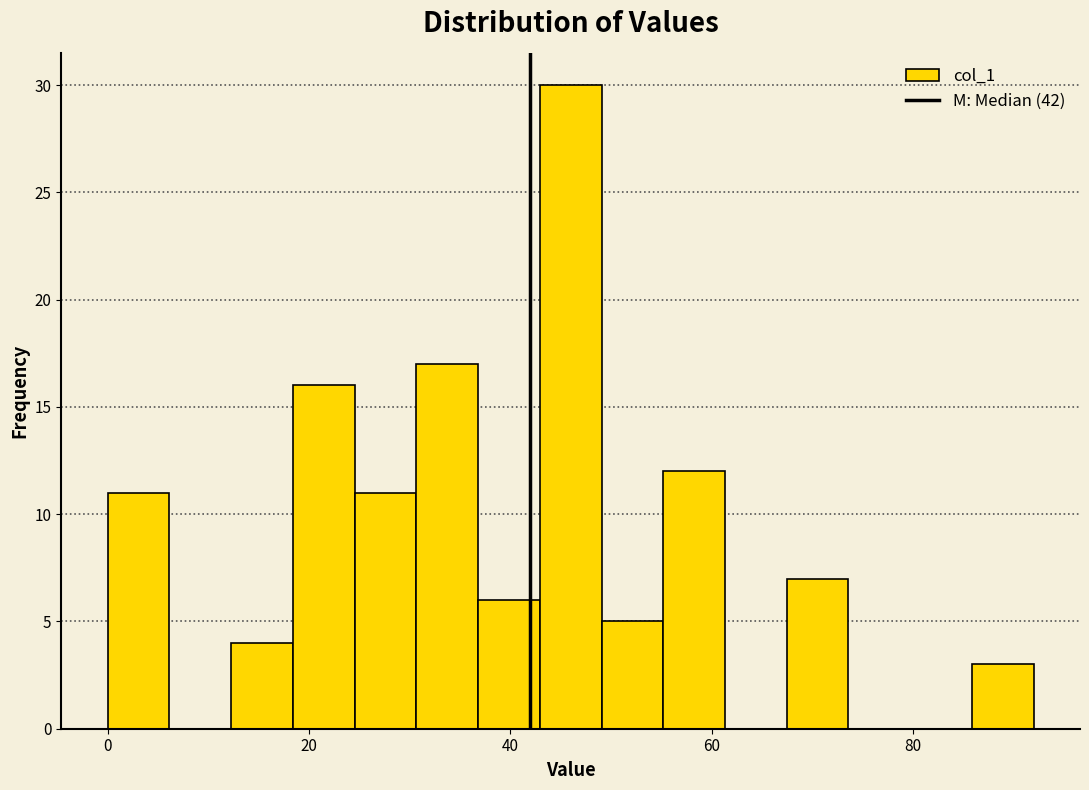

Around what value on the x-axis is the tallest bar? Give the approximate position of its centre, as read against the axis.

46